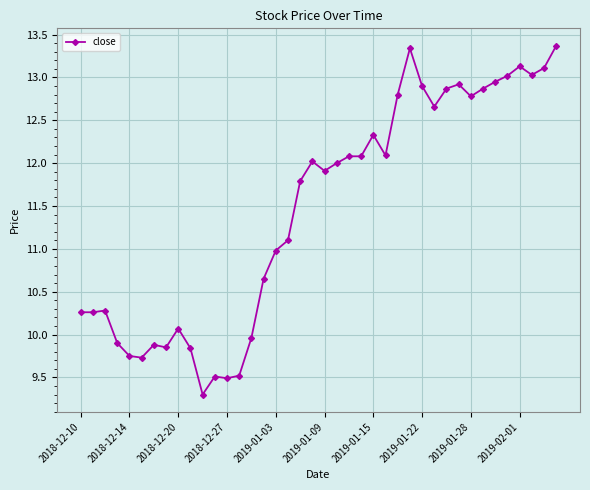

What is the difference between the second highest and minimum values?

4.0